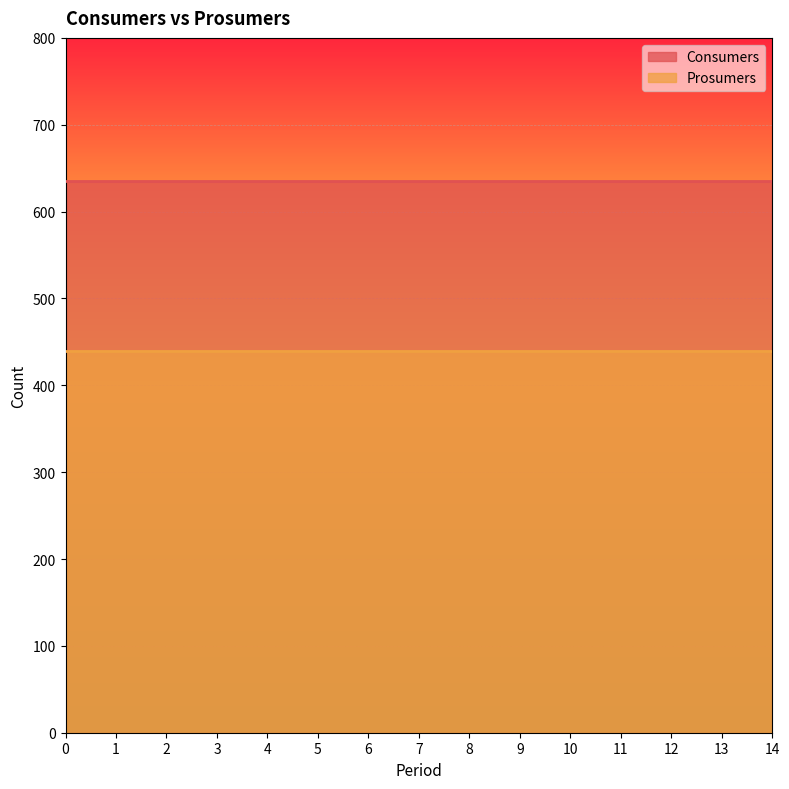

True or false: Prosumers and Consumers intersect in this chart.

False